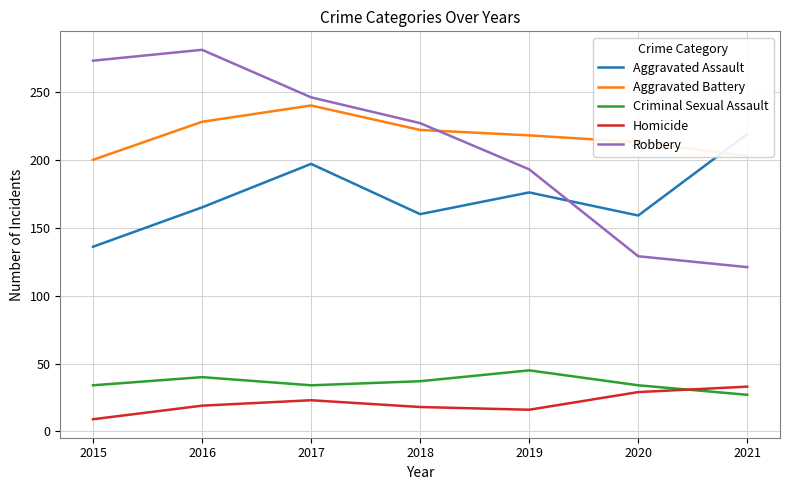

Read the Homicide value at 2020.

29